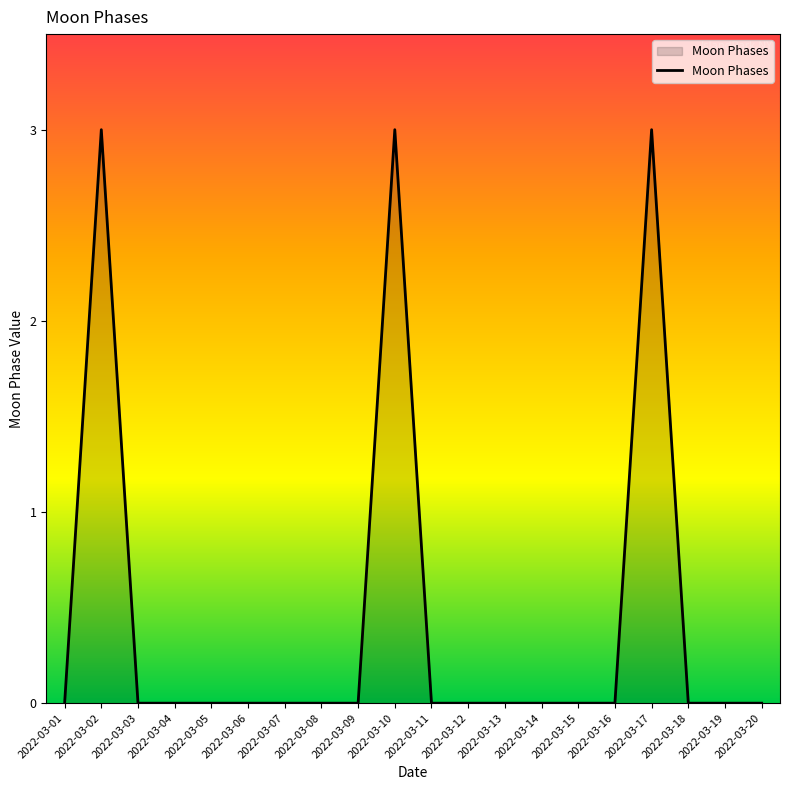

How many lines are shown in the chart?

1